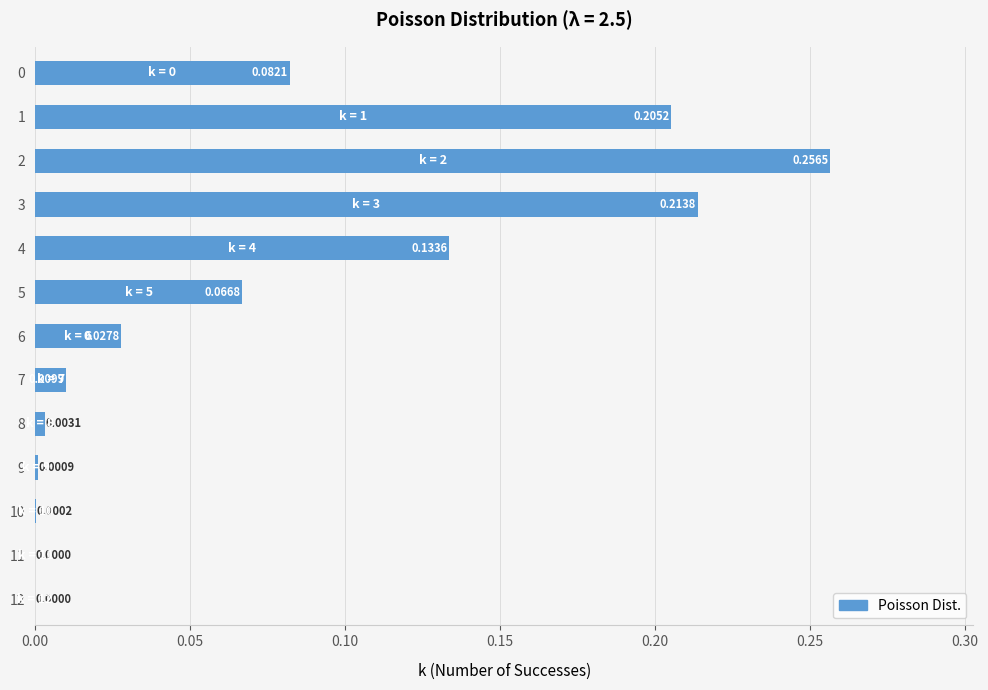

What is the sum of all values?

1.0